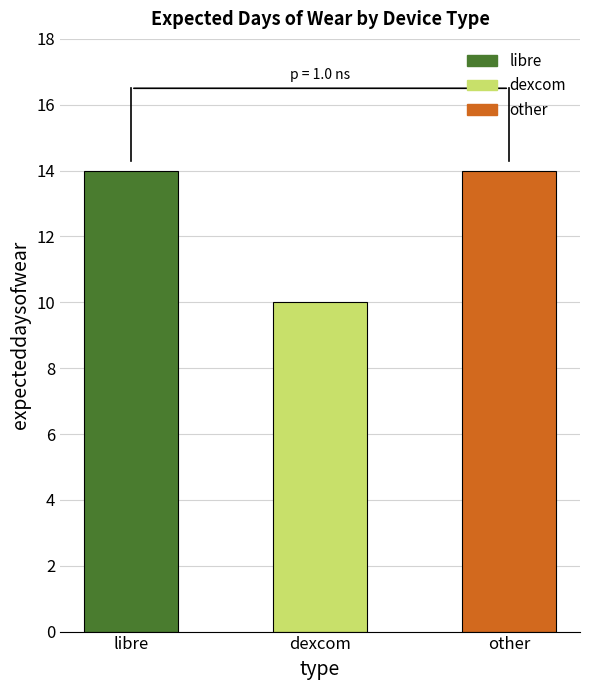

Which has a higher value, other or dexcom?

other